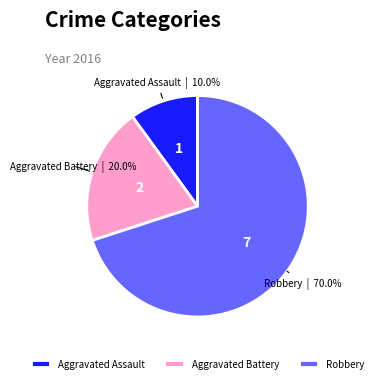

How many segments does this pie chart have?

3